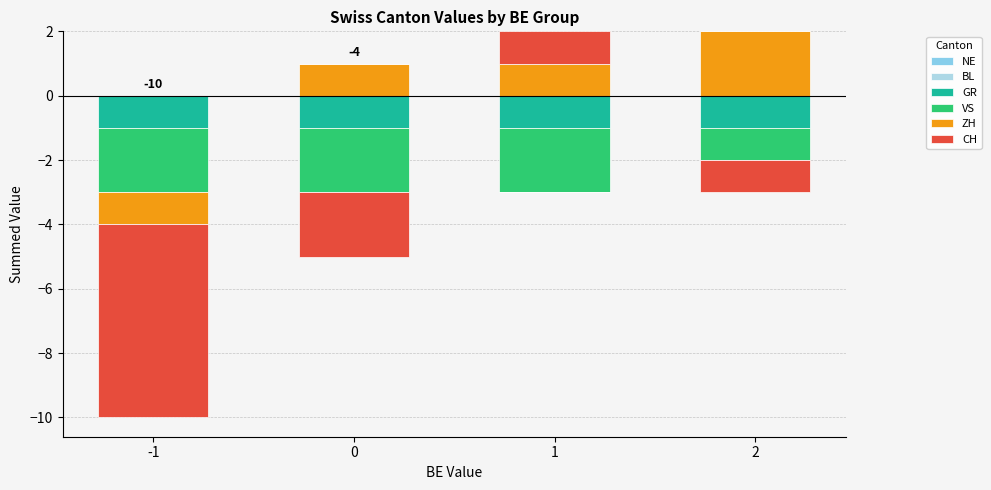

At how many categories does at least one series exceed 0?

3